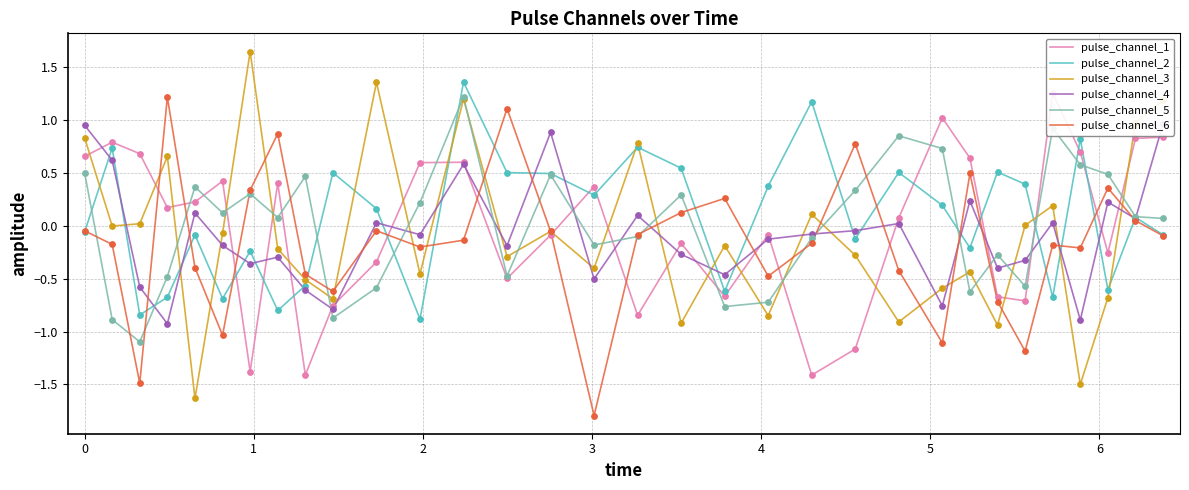

Which series contains the lowest Y value?

pulse_channel_6